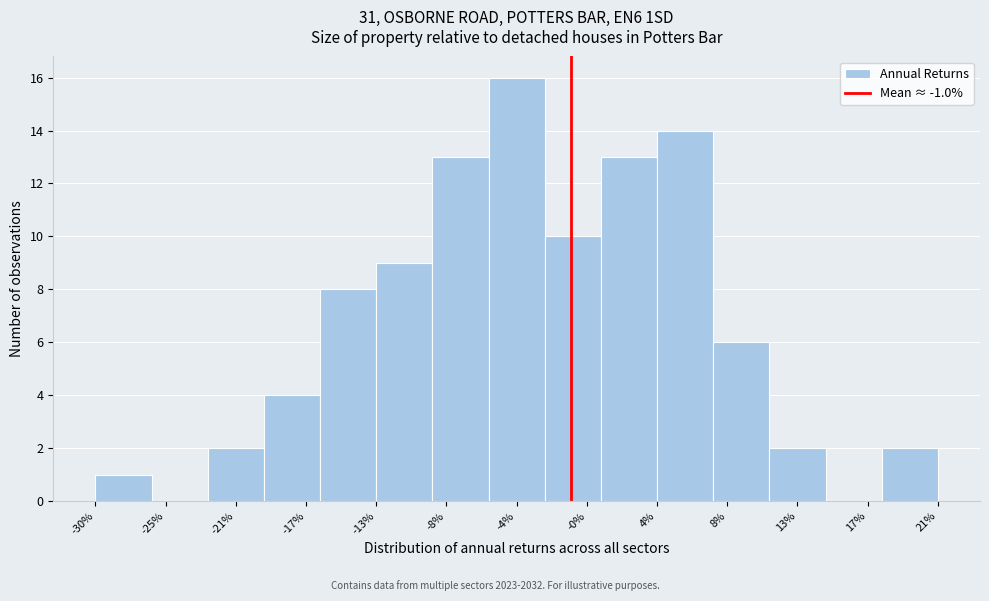

Reading left to right, transcribe this chart: for each bar, give the range it covers on the x-axis and its height. Neither the bar edges nor the heights are printed on the chart, so give them approximately, as read against the axes.

-29.5 to -26.0: 1
-26.0 to -23.0: 0
-23.0 to -19.5: 2
-19.5 to -16.0: 4
-16.0 to -12.5: 8
-12.5 to -9.5: 9
-9.5 to -6.0: 13
-6.0 to -2.5: 16
-2.5 to 1.0: 10
1.0 to 4.0: 13
4.0 to 7.5: 14
7.5 to 11.0: 6
11.0 to 14.0: 2
14.0 to 17.5: 0
17.5 to 21.0: 2